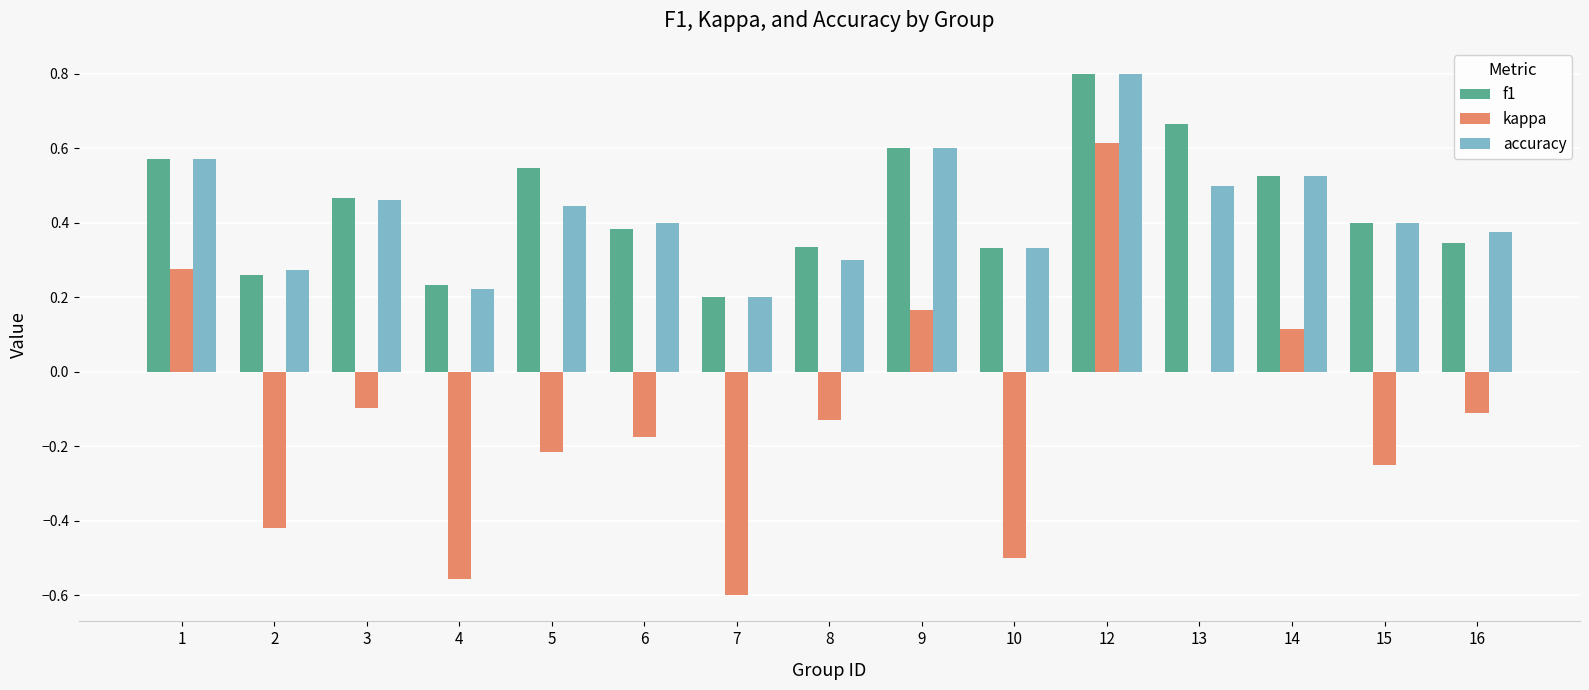

True or false: kappa has a value of -0.2 at 8.

False